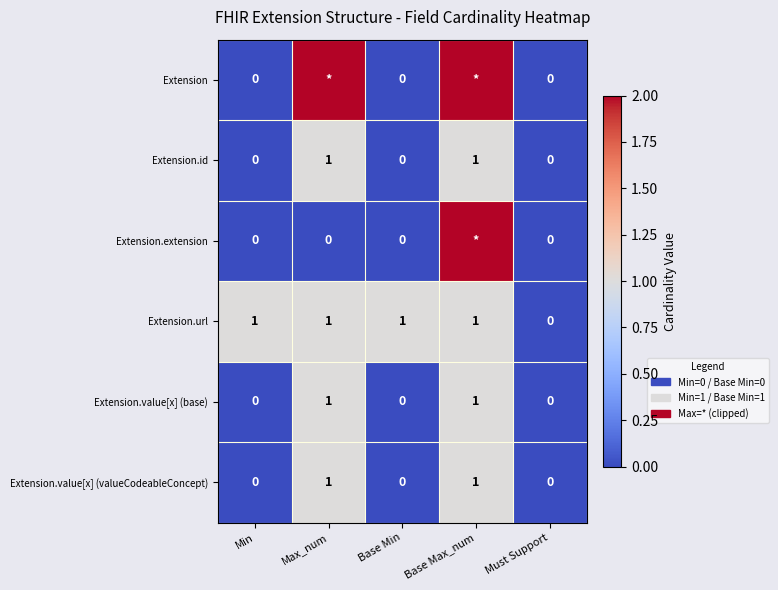

Which has a higher value, Base Min or Max_num?

Max_num